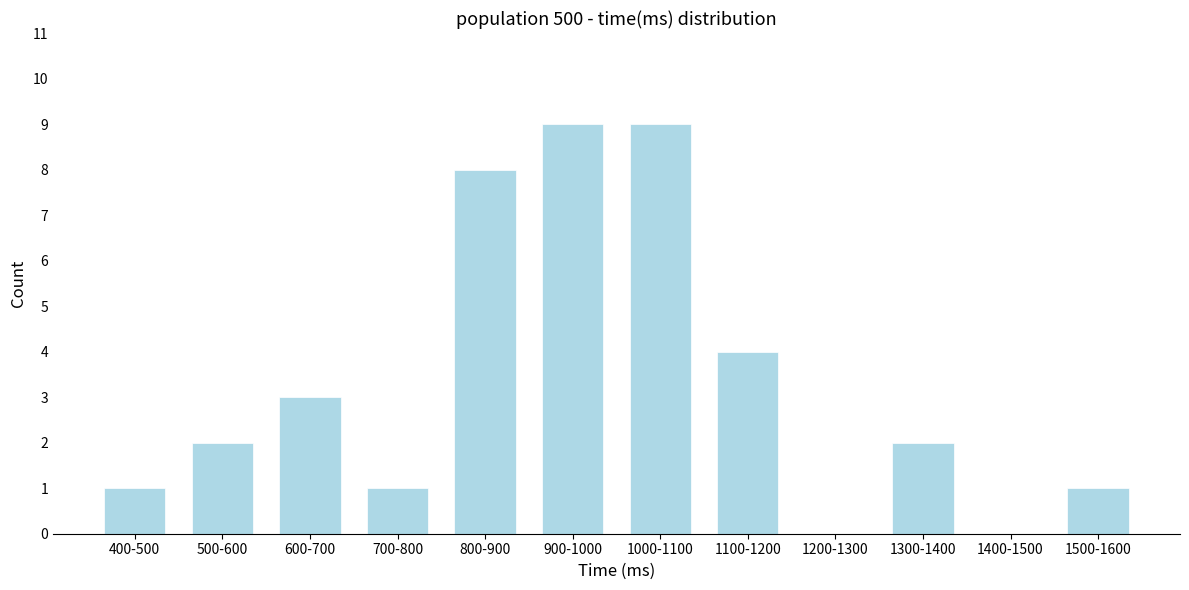

Reading left to right, transcribe all the data shown in this chart.

400-500=1	500-600=2	600-700=3	700-800=1	800-900=8	900-1000=9	1000-1100=9	1100-1200=4	1200-1300=0	1300-1400=2	1400-1500=0	1500-1600=1